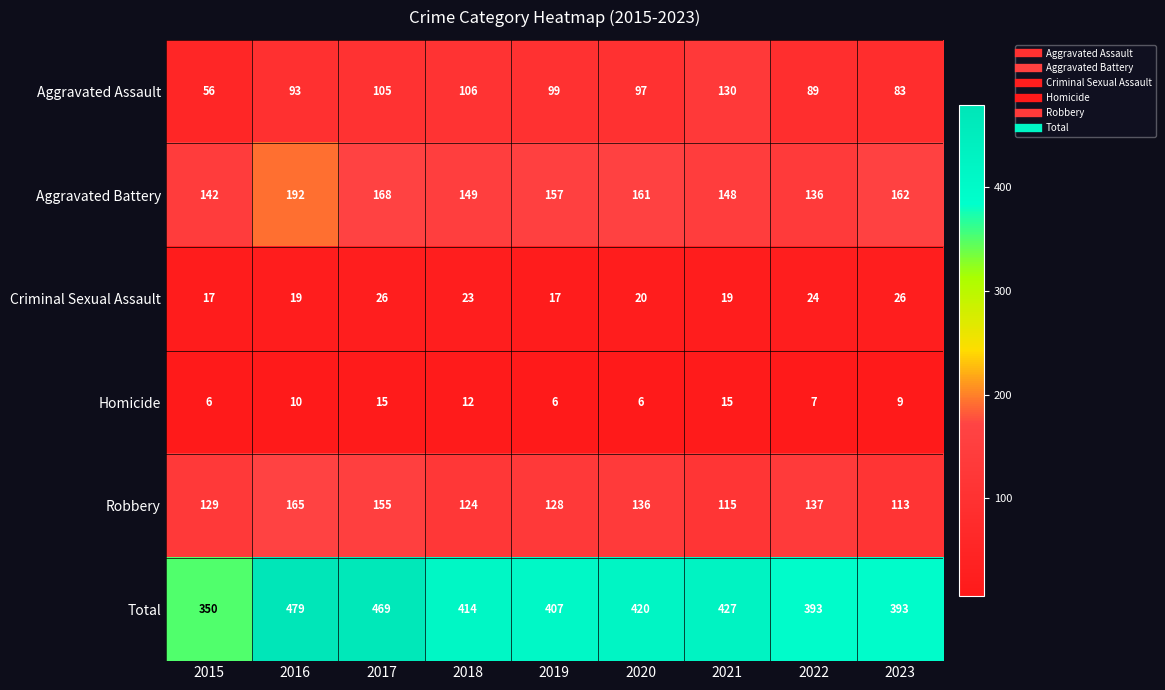

What is the total value across all series at 2019?

814